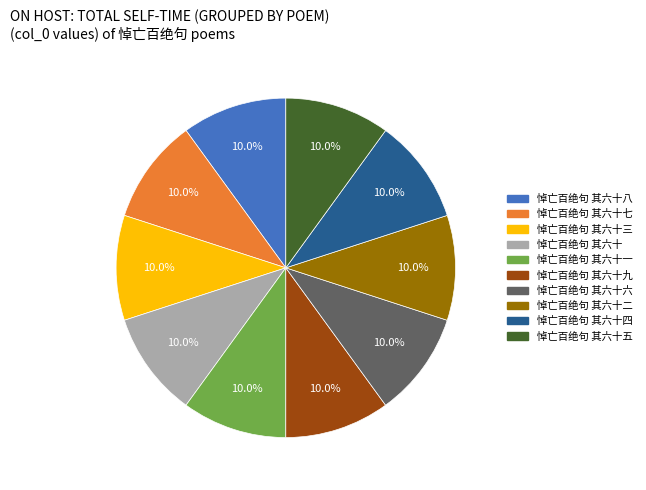

What is the total percentage of 悼亡百绝句 其六十三 and 悼亡百绝句 其六十九?

20.0%